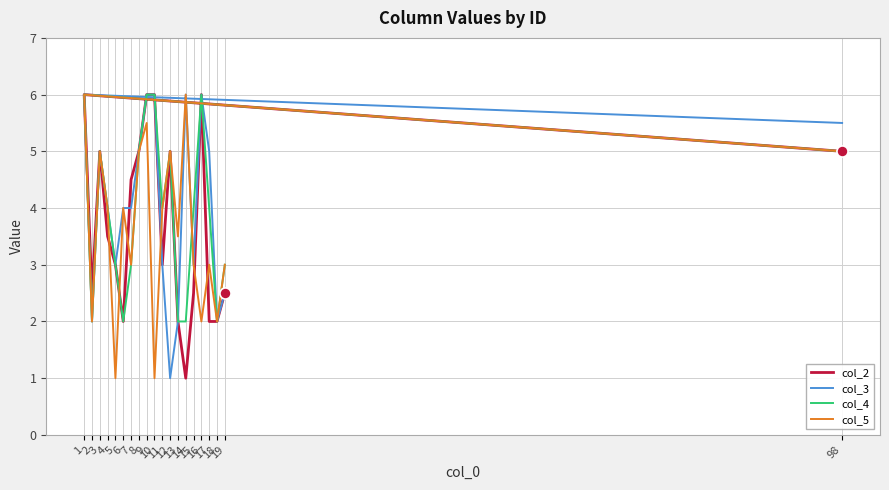

Rank the categories by col_2 value from lowest to highest.

14, 6, 13, 17, 18, 2, 15, 19, 5, 11, 4, 7, 98, 3, 8, 12, 1, 9, 10, 16